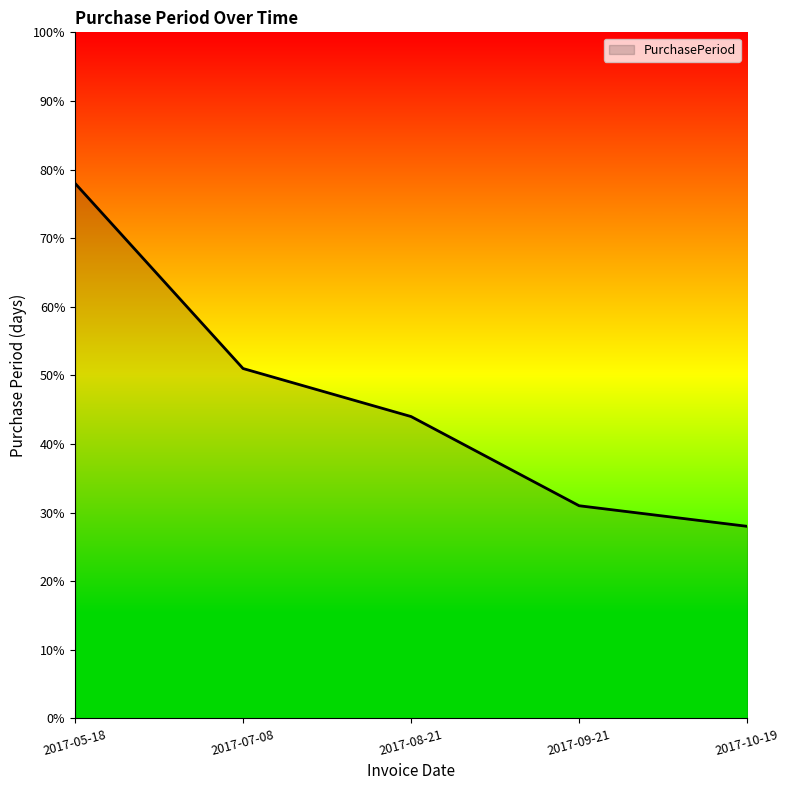

At which category does the chart reach its peak across all series?

2017-05-18